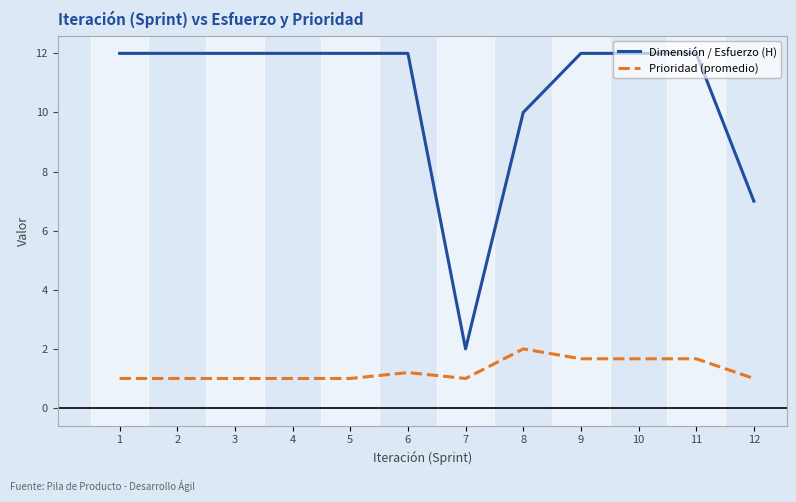

What is the approximate value of Prioridad (promedio) at 11?

1.7